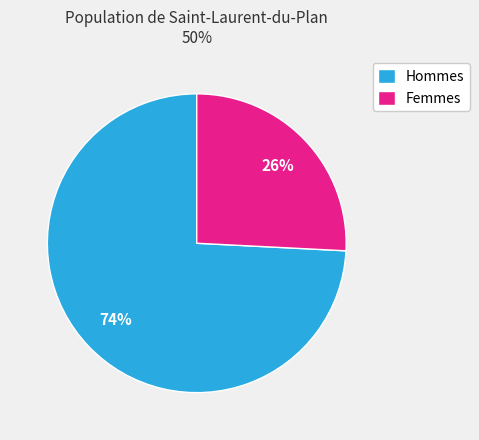

True or false: Hommes accounts for 74% of the total.

True